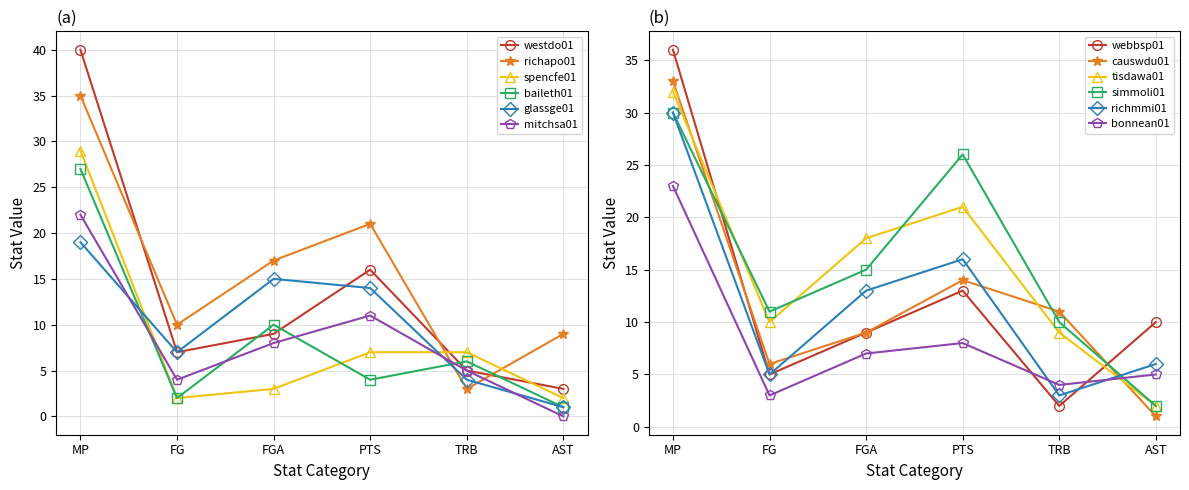

True or false: westdo01 and mitchsa01 cross at least once.

False